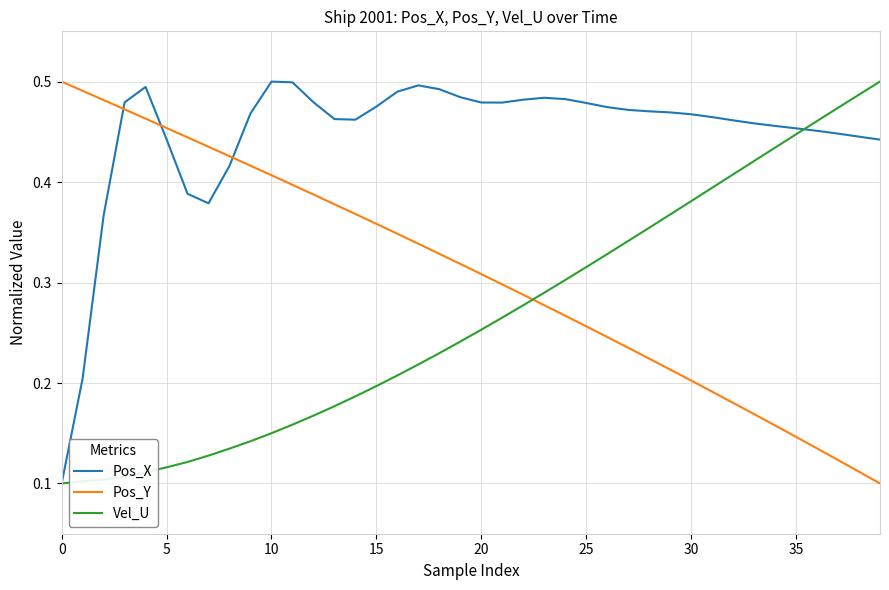

True or false: Pos_X and Pos_Y intersect in this chart.

True